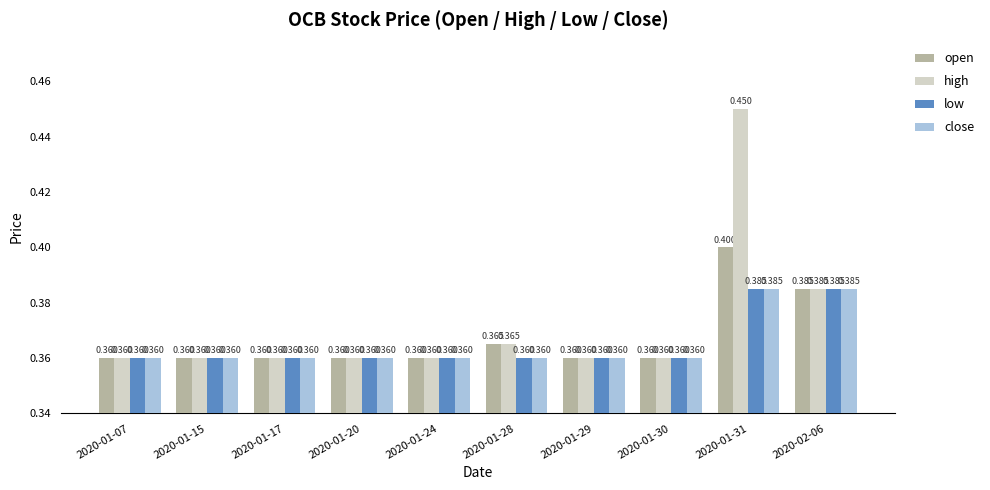

What is the sum of the open values at 2020-01-07 and 2020-02-06?

0.7